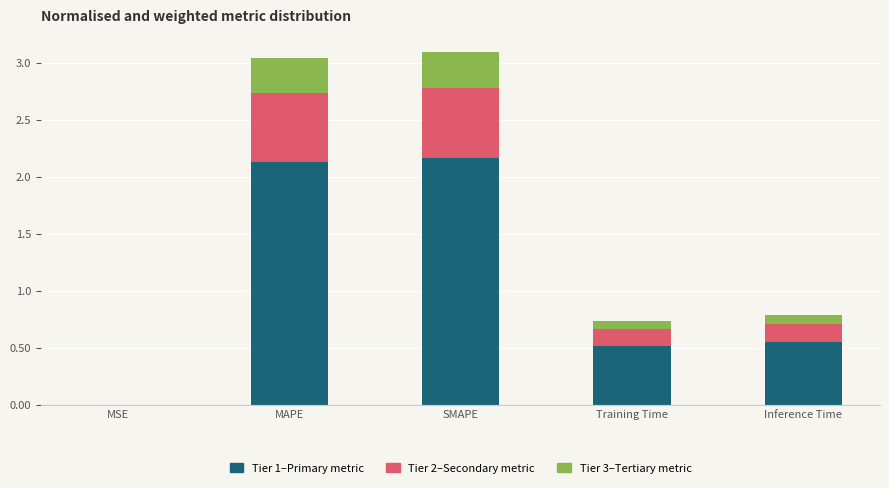

Are the bars horizontal?

No